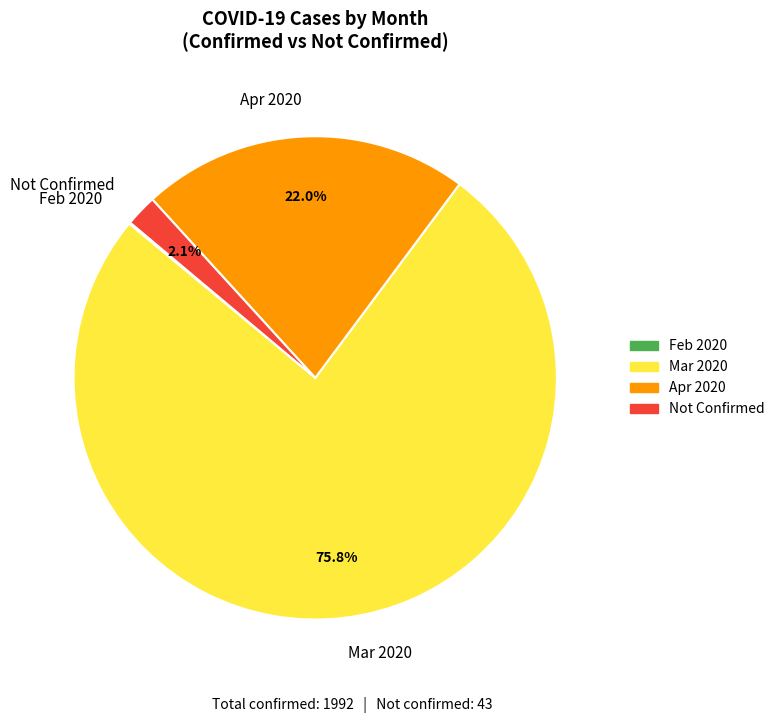

What is the majority slice?

Mar 2020